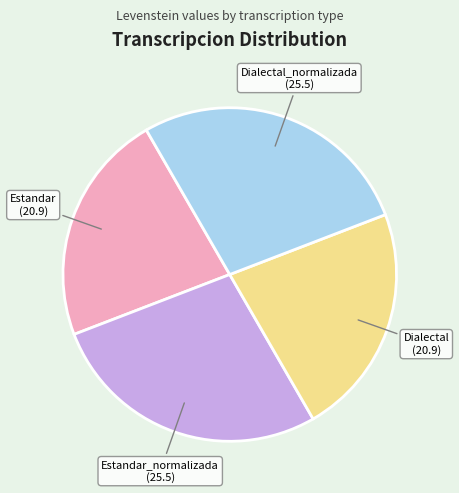

Is there any slice that represents more than half of the pie?

No